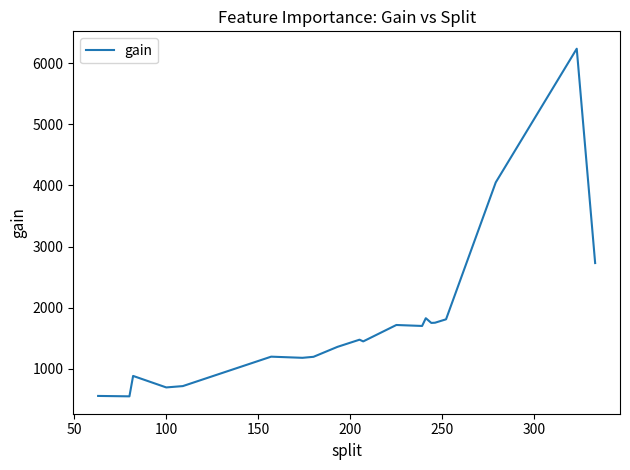

What is the difference between the maximum and minimum values?

5683.0